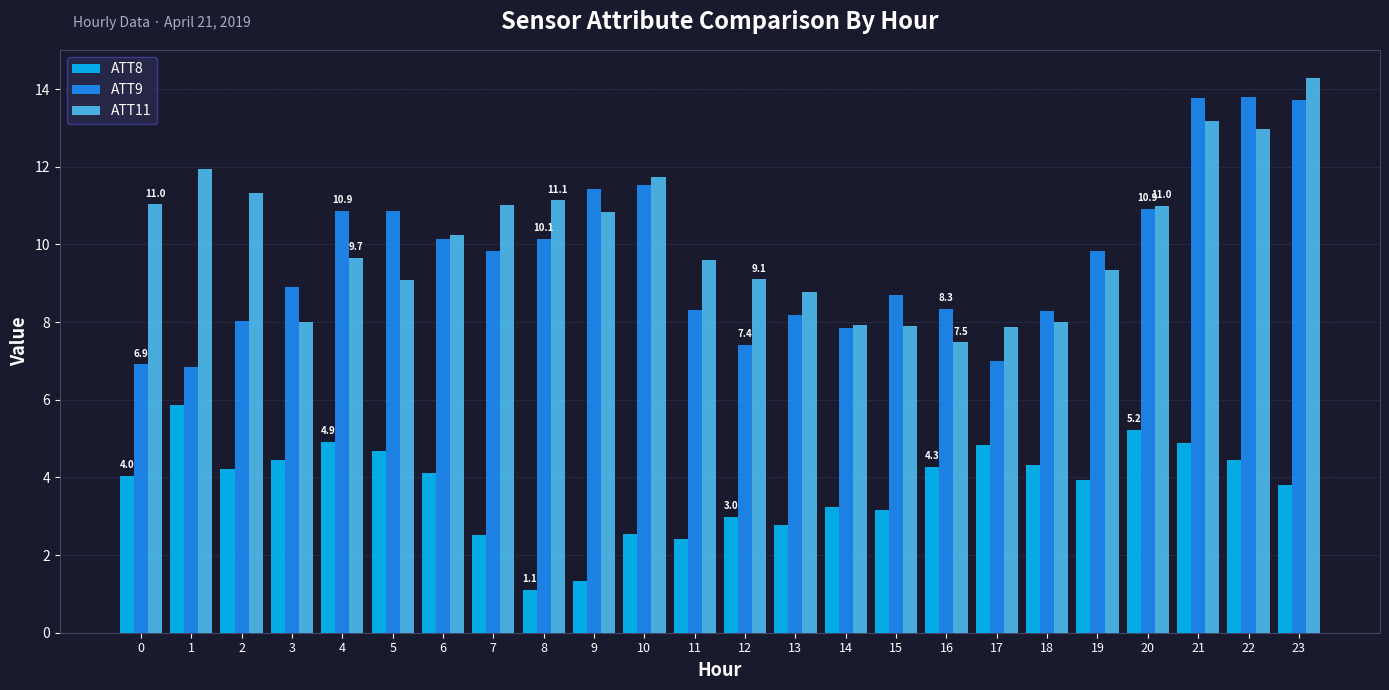

What is the highest value of the ATT8 series?

5.9